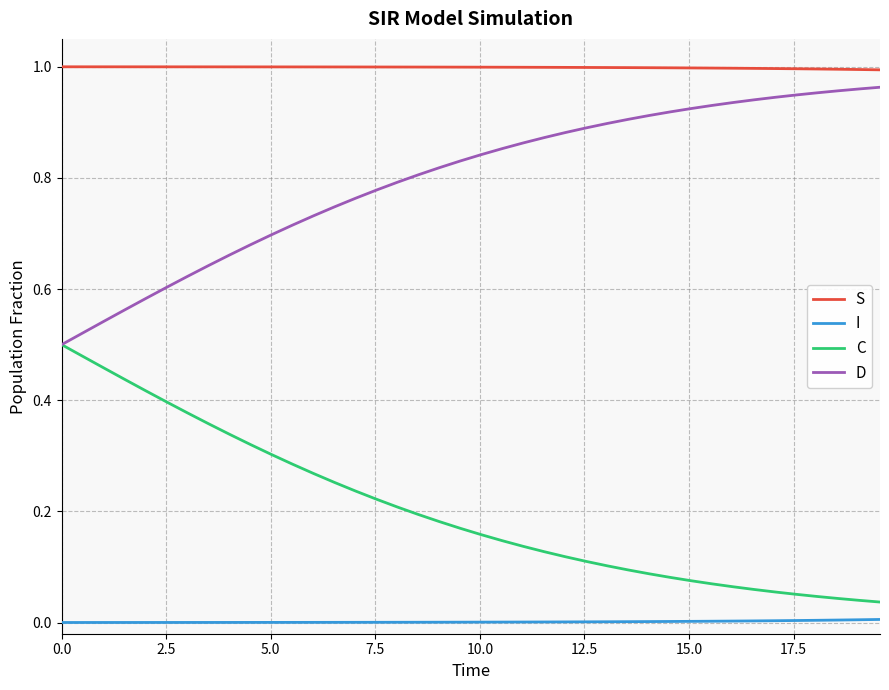

True or false: S and I cross at least once.

False